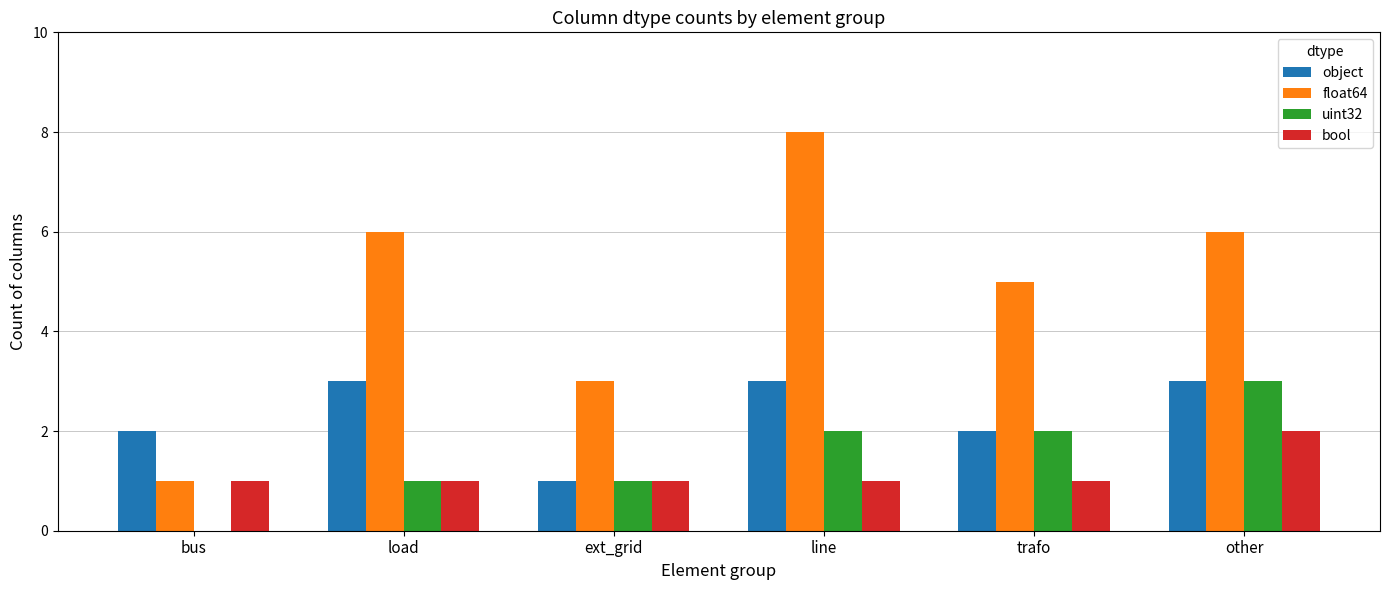

Which series changed the most between load and line?

float64